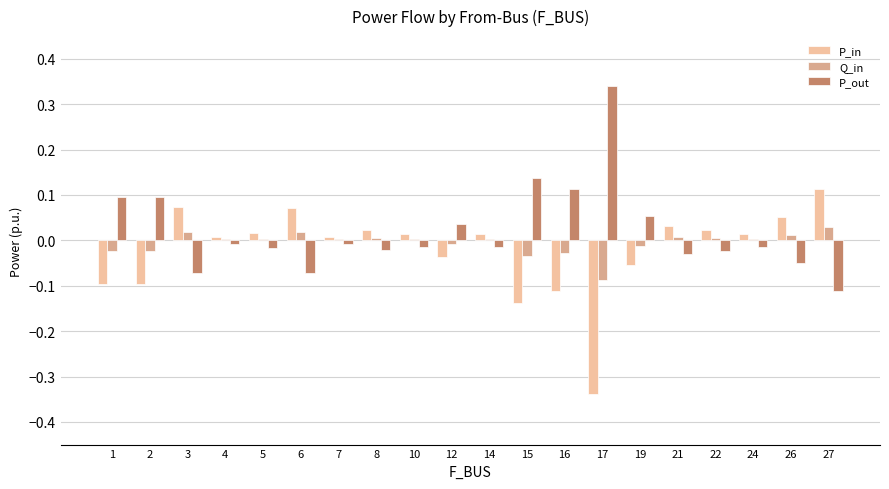

The P_out series shows -0.0 at 4. True or false?

True